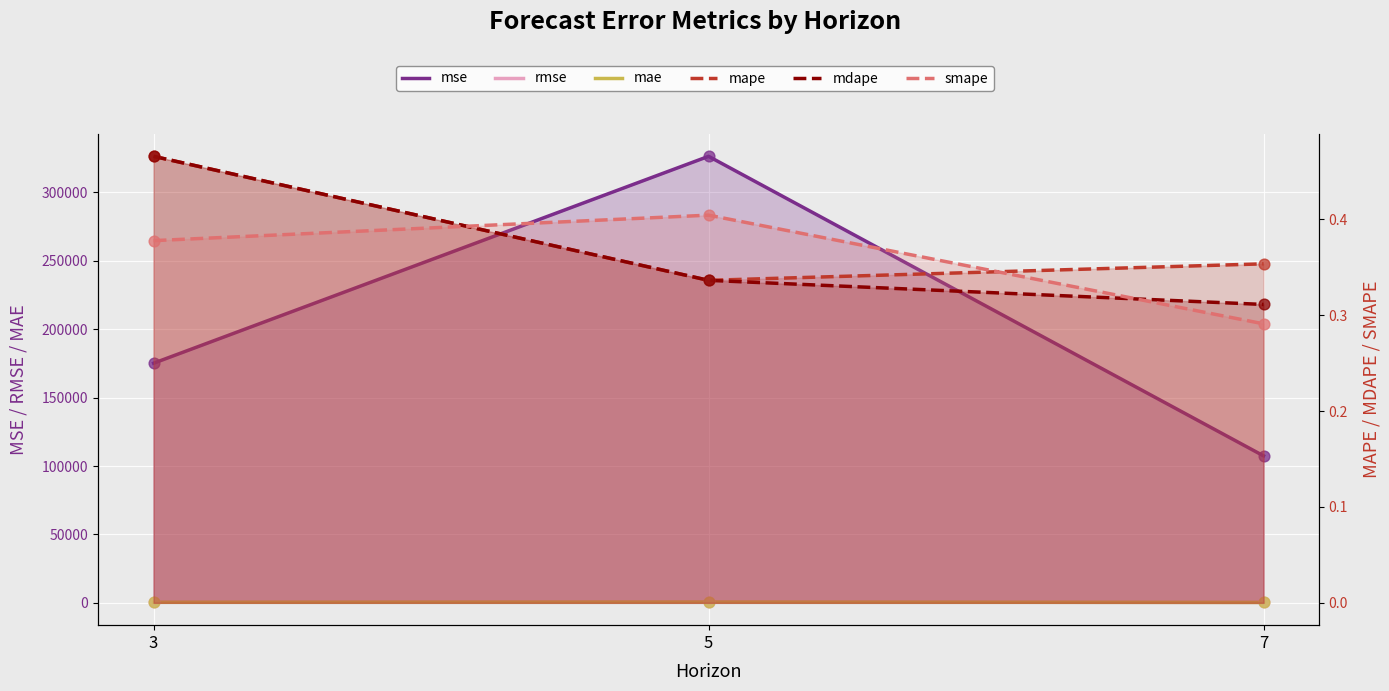

At which category is the sum across all series the highest?

5